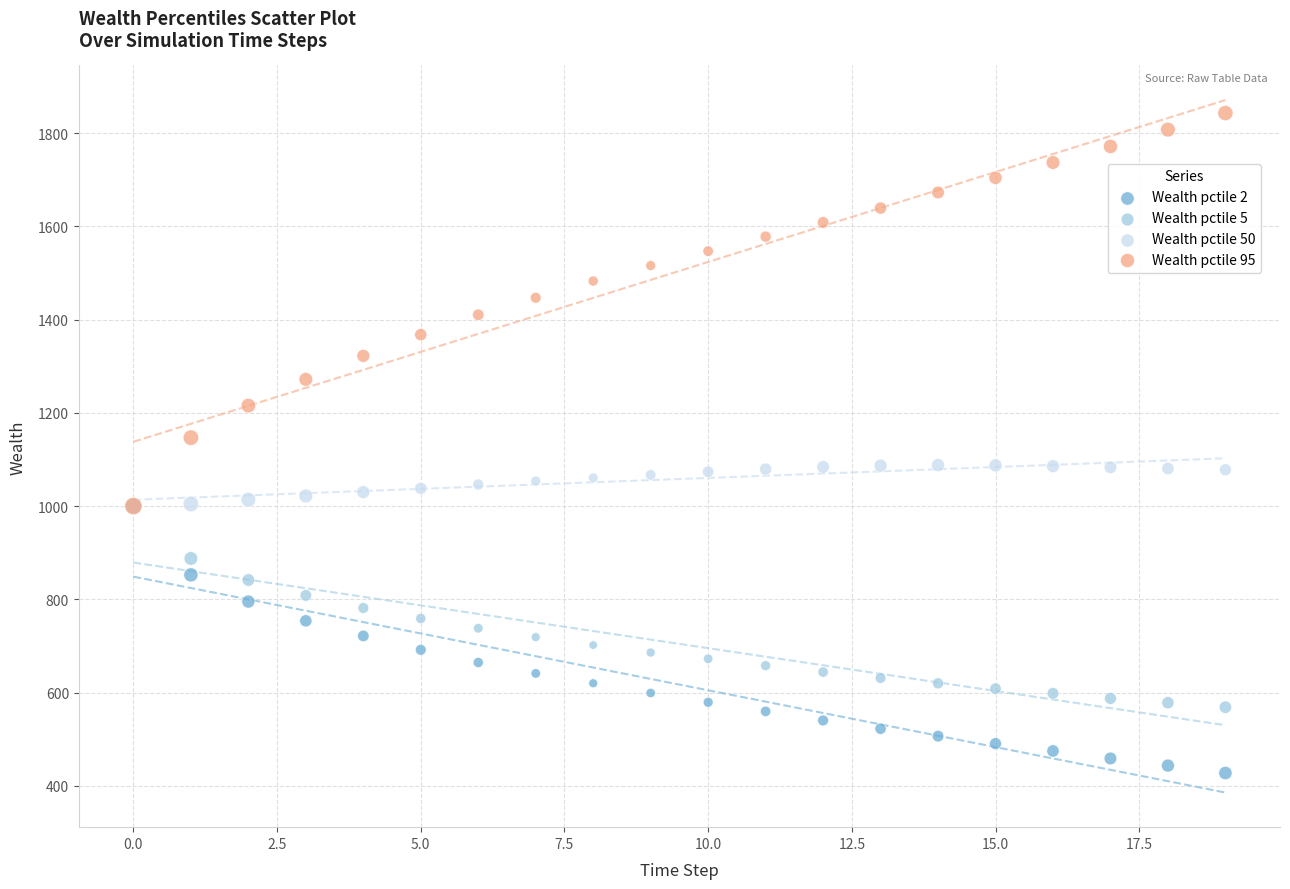

What are all the series names shown in the legend?

Wealth pctile 2, Wealth pctile 5, Wealth pctile 50, Wealth pctile 95